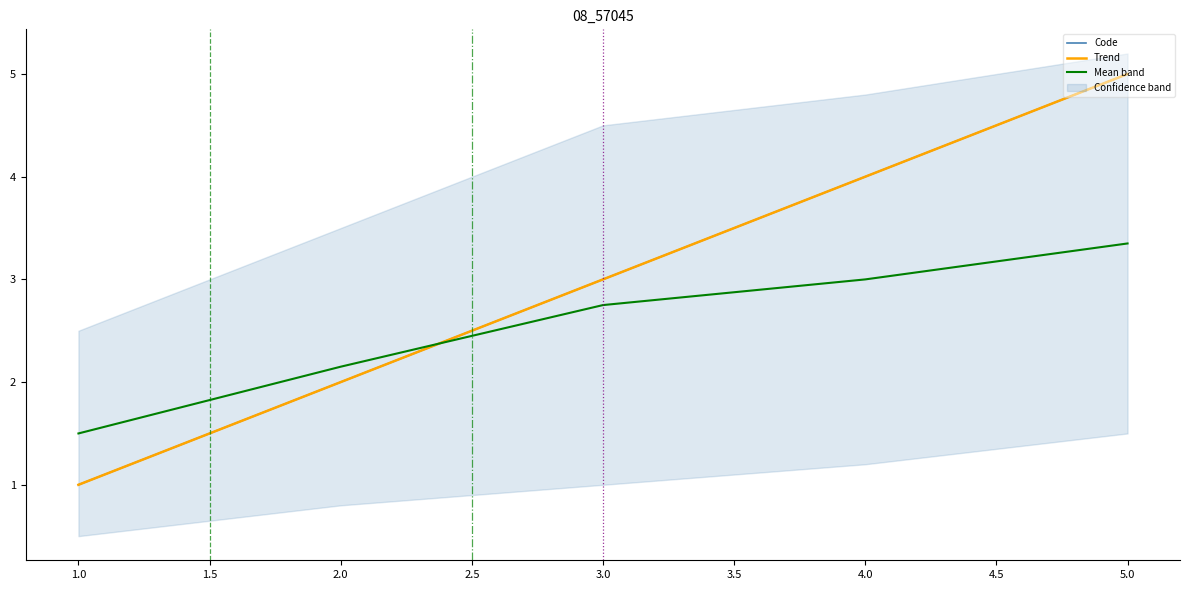

How many intersections are there between Mean band and Code?

1